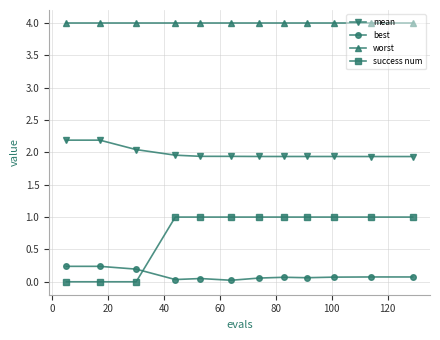

What is the value of the mean point at the 10th from the left?

1.9